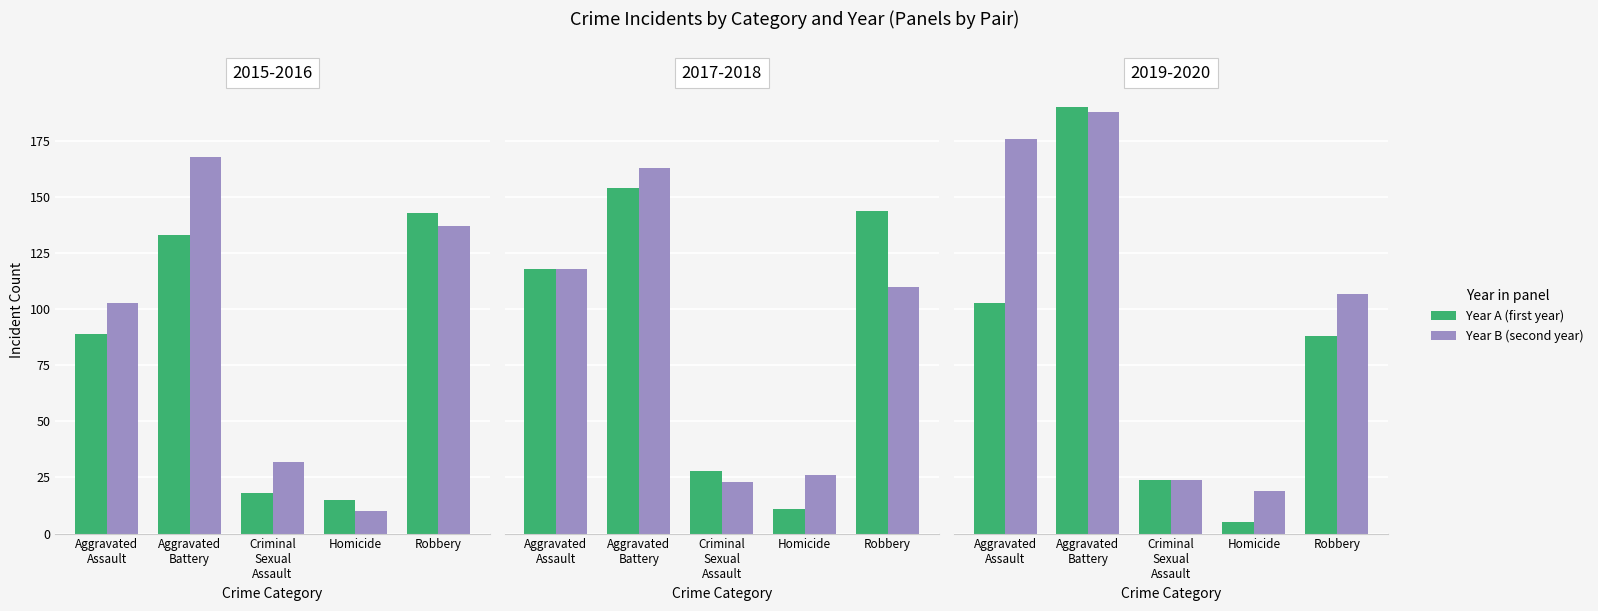

What is the highest value of the 2018 series?

163